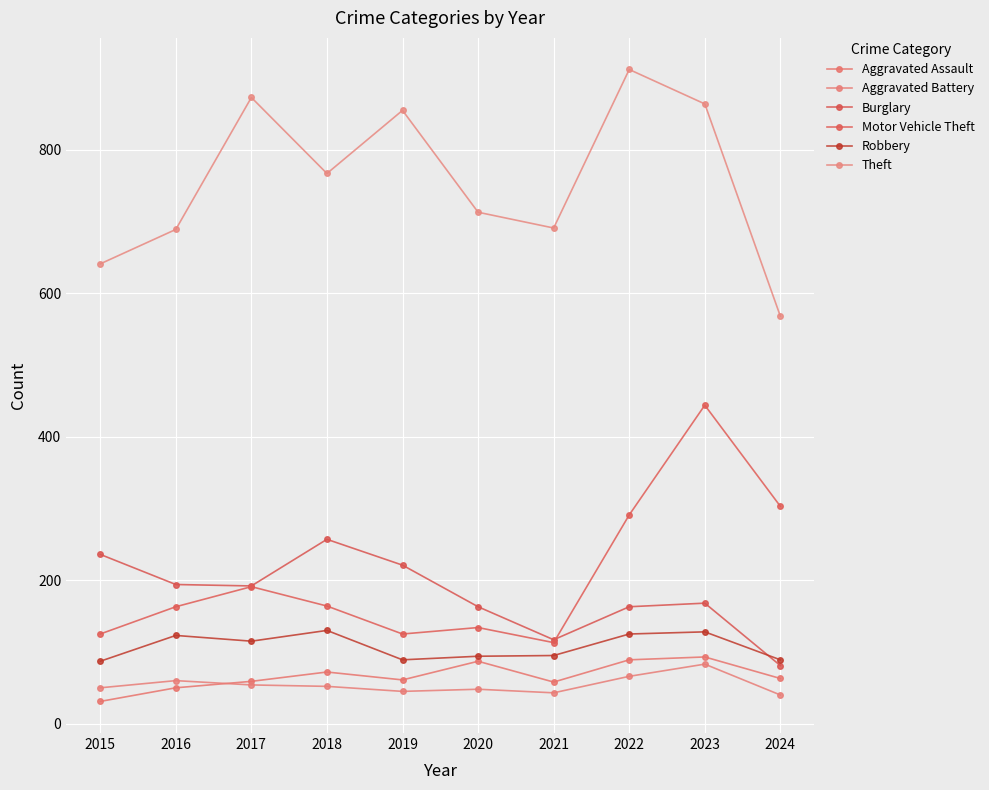

At how many categories does at least one series exceed 437?

10